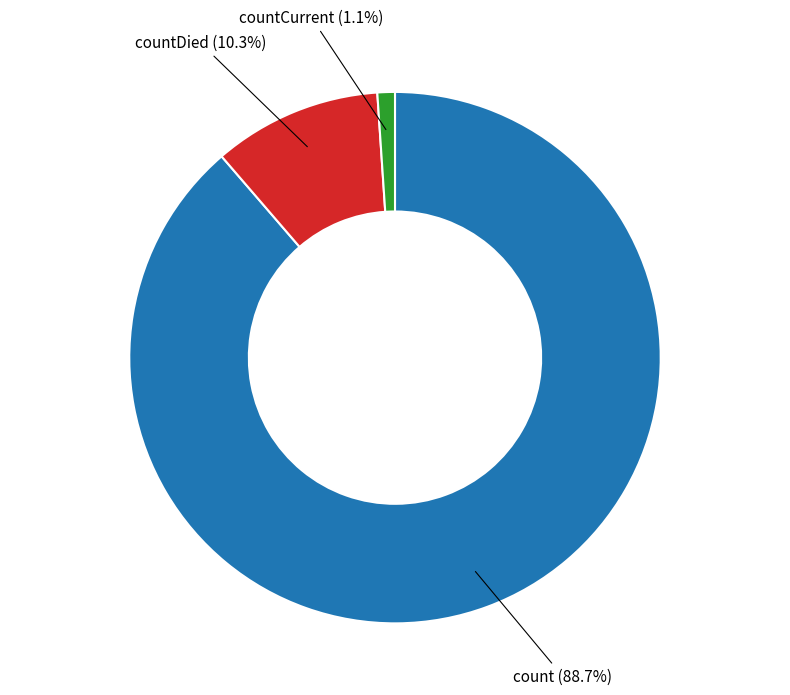

What is the majority slice?

count (88.7%)